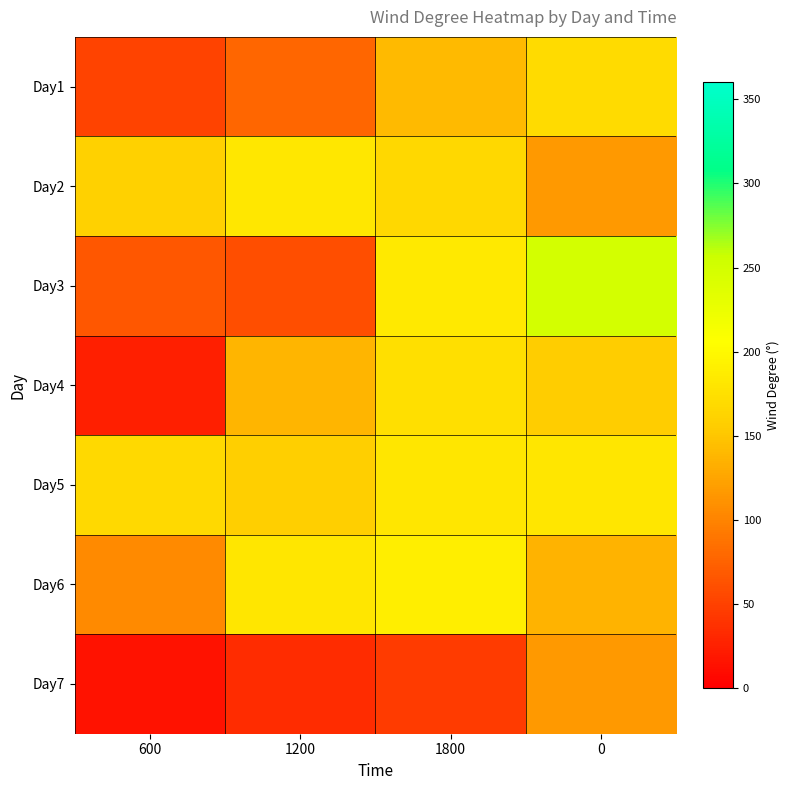

Which series has the largest total across all categories?

Day5